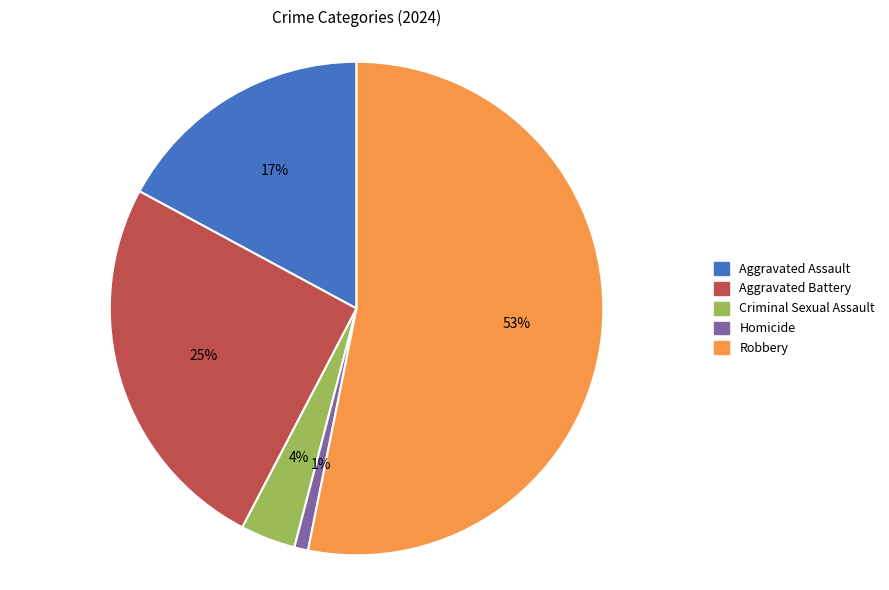

Rank the categories by value from lowest to highest.

Homicide, Criminal Sexual Assault, Aggravated Assault, Aggravated Battery, Robbery